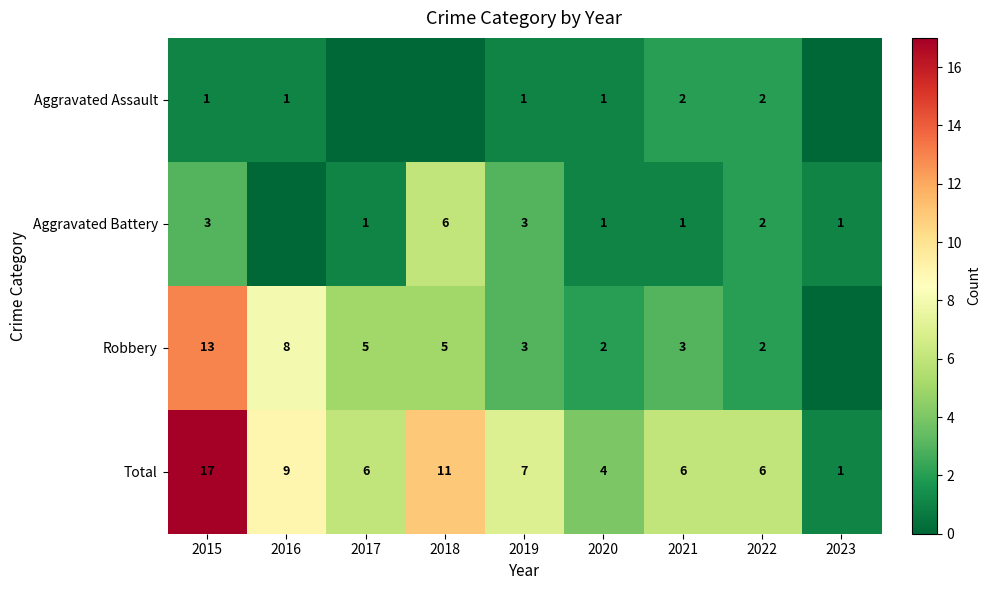

What is the maximum value shown in the chart?

17